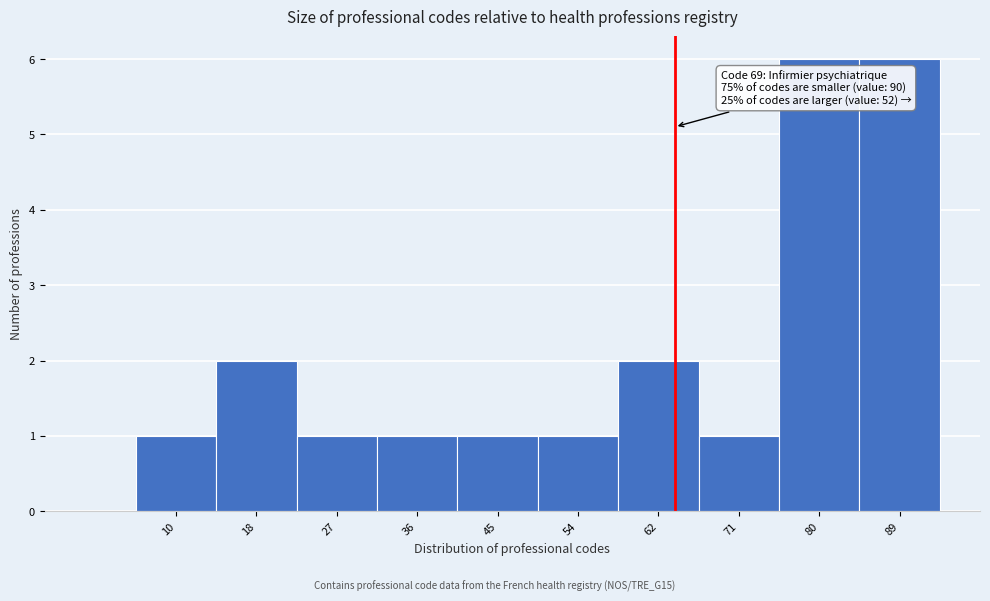

Reading left to right, what are all the values shown in this chart?

1	2	1	1	1	1	2	1	6	6